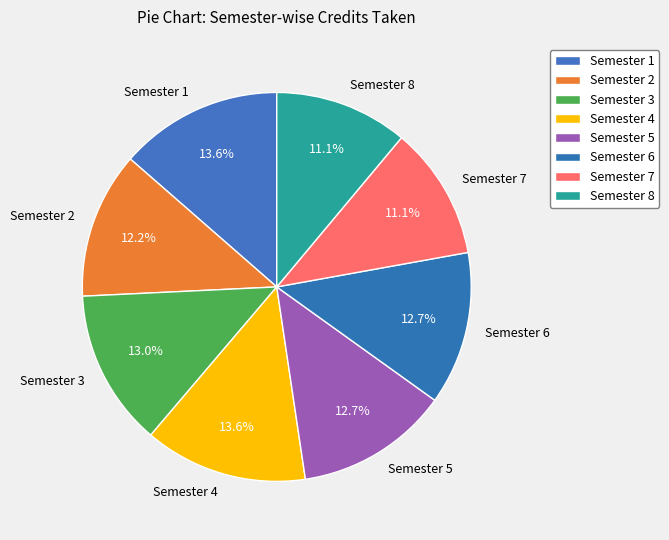

Approximately how many times larger is the value at Semester 1 compared to Semester 4?

1.0